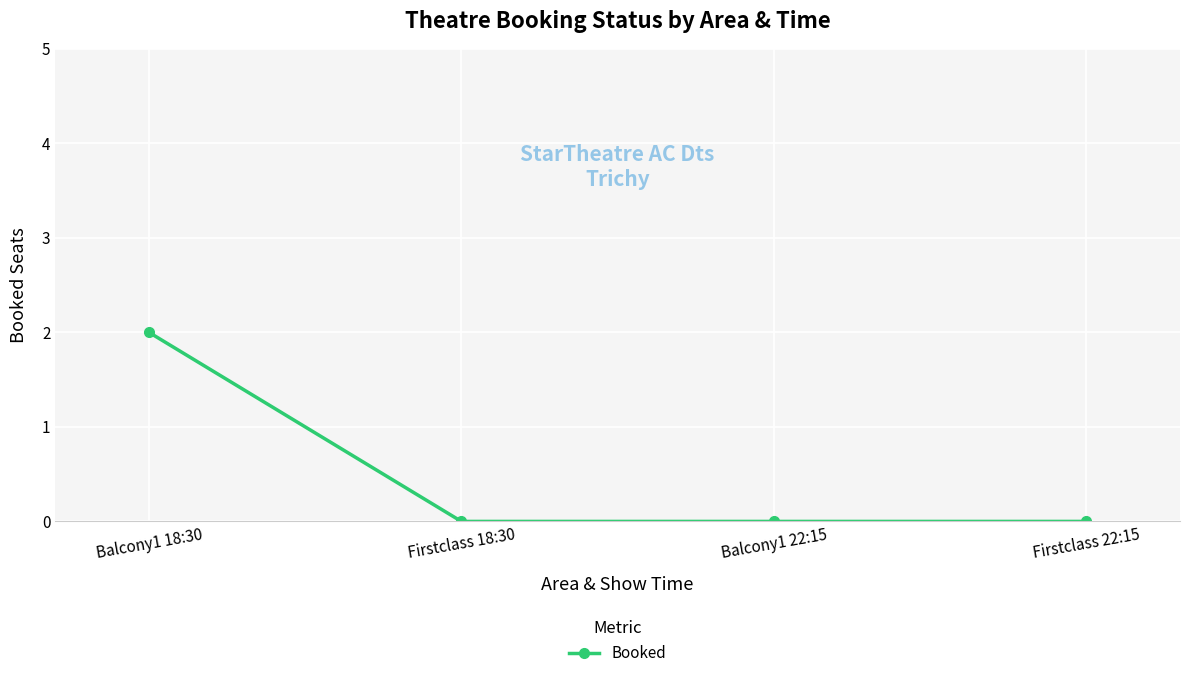

Reading left to right, list all the values displayed in this chart.

2	0	0	0